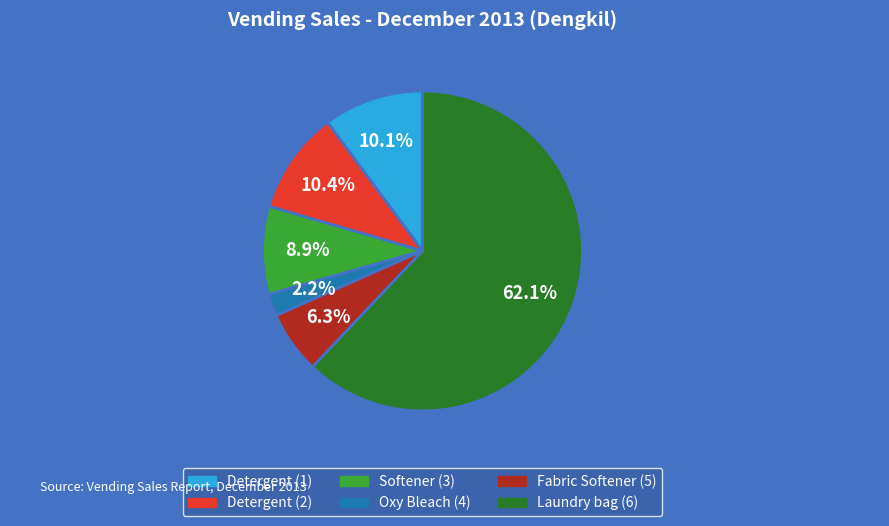

To the nearest percent, what is the difference between the largest and smallest slice percentages?

60%